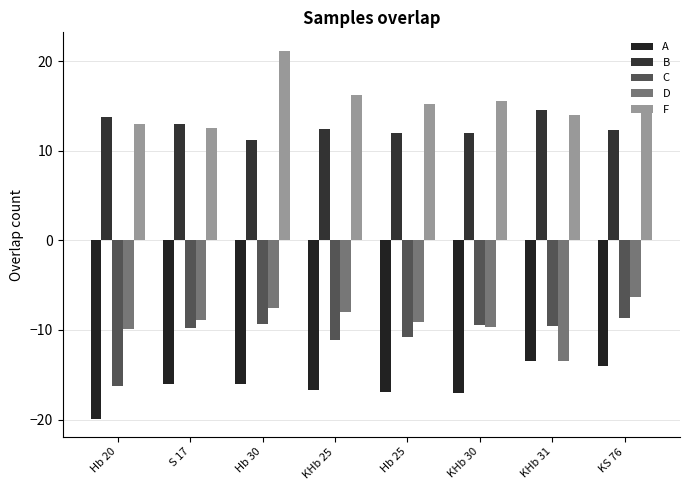

How many data points does each series have?

8